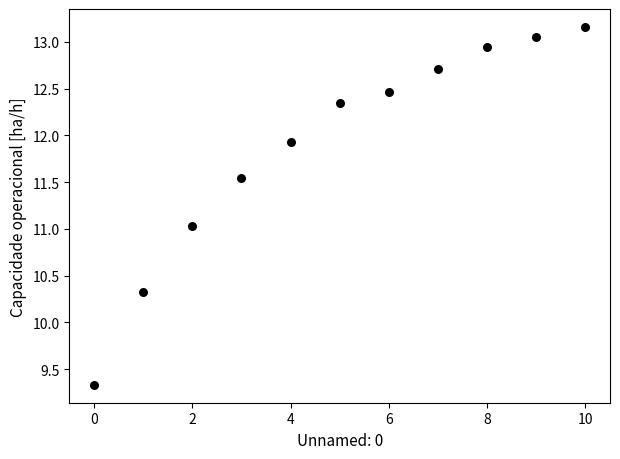

What is the range of Y values (max minus min)?

3.8